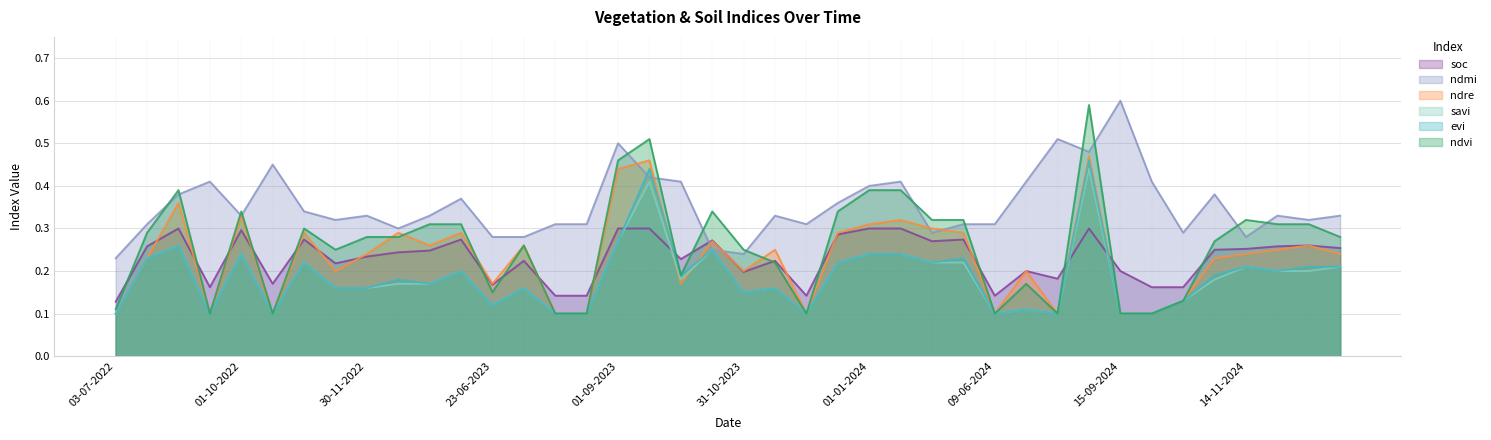

How many times do ndmi and soc cross each other?

2